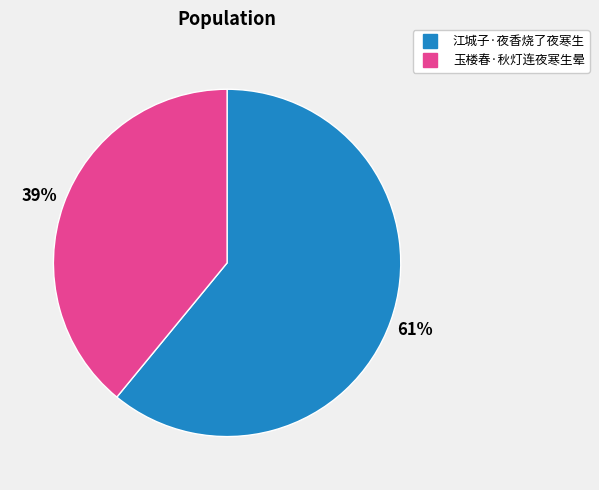

What percentage is the 玉楼春·秋灯连夜寒生晕 slice, to the nearest percent?

39%